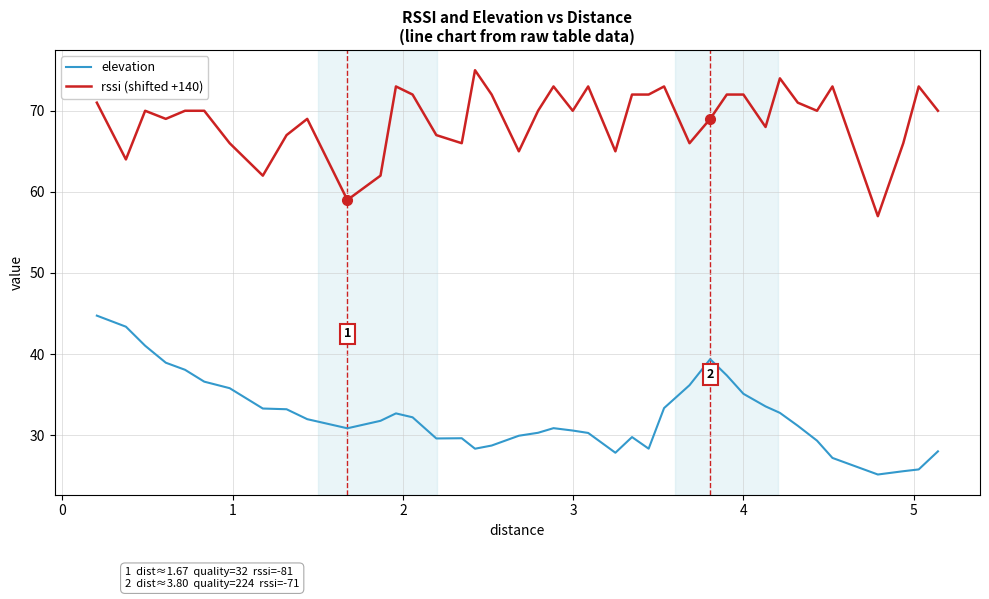

True or false: elevation and rssi (shifted +140) intersect in this chart.

False